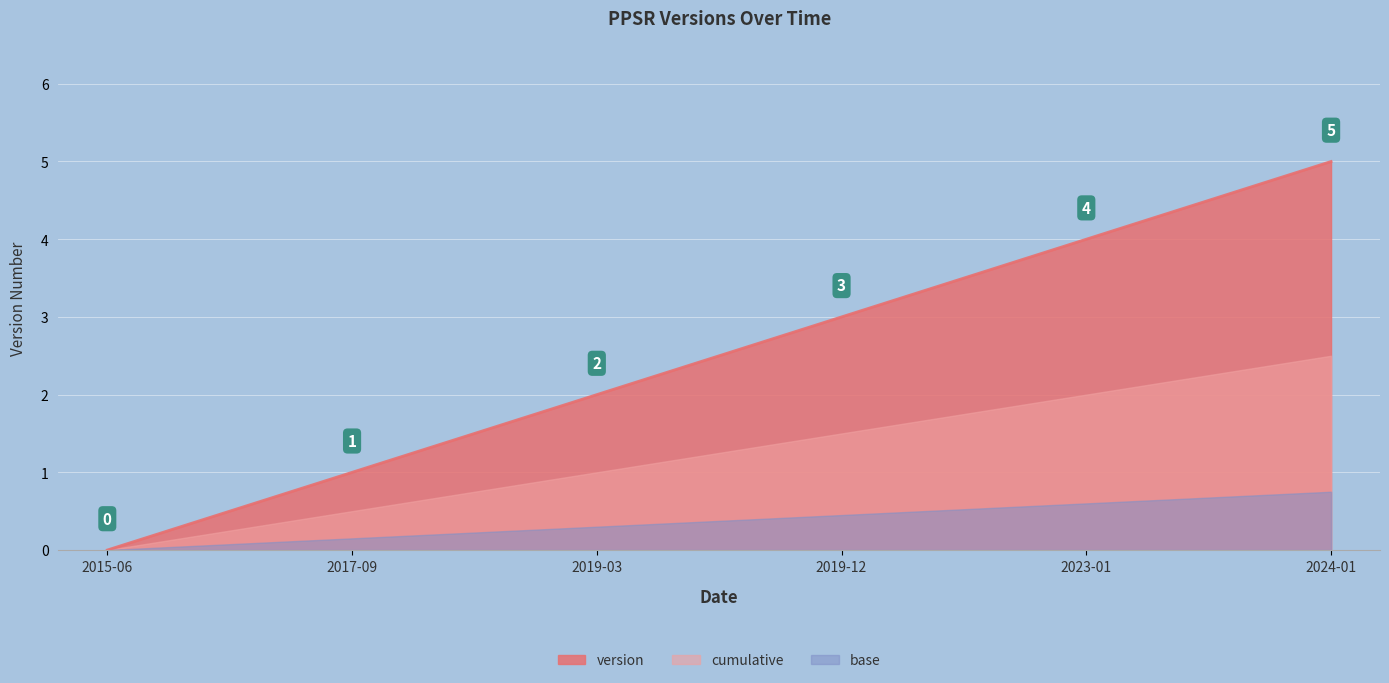

Which series has the widest spread of values?

cumulative